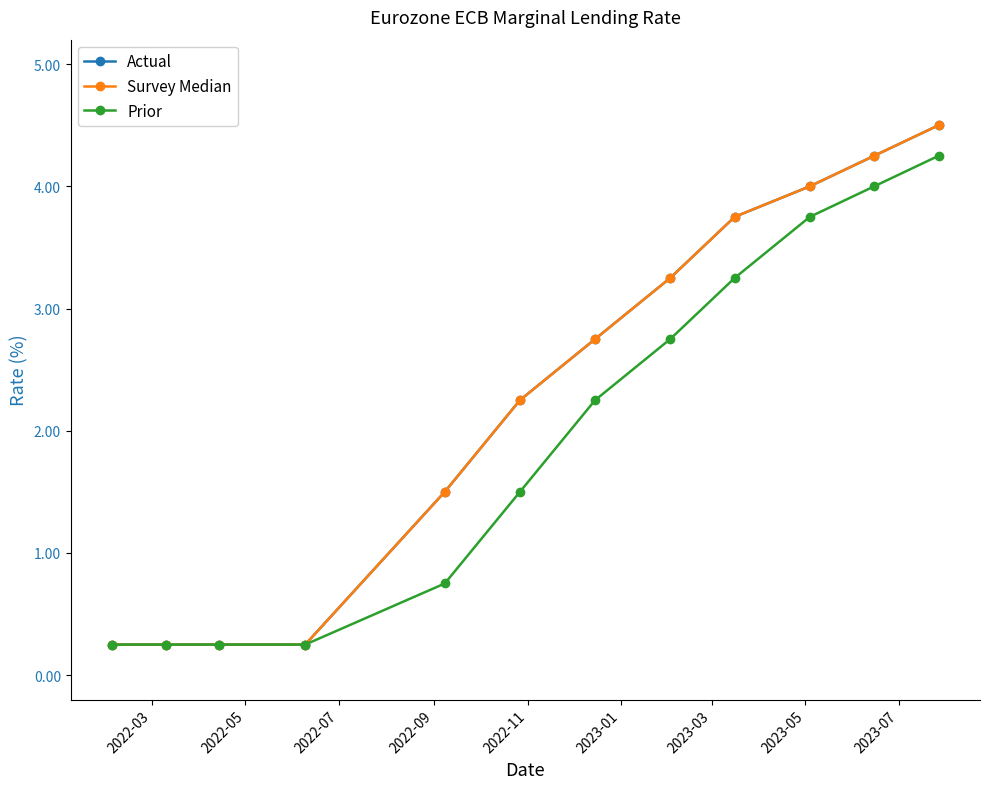

What is the minimum value for Prior?

0.2